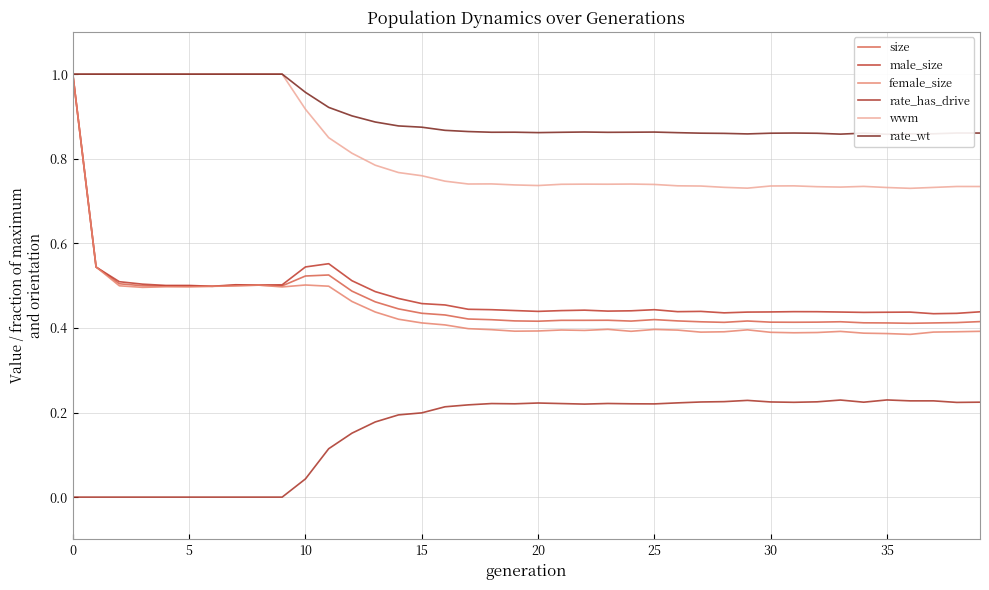

True or false: rate_has_drive and size cross at least once.

False